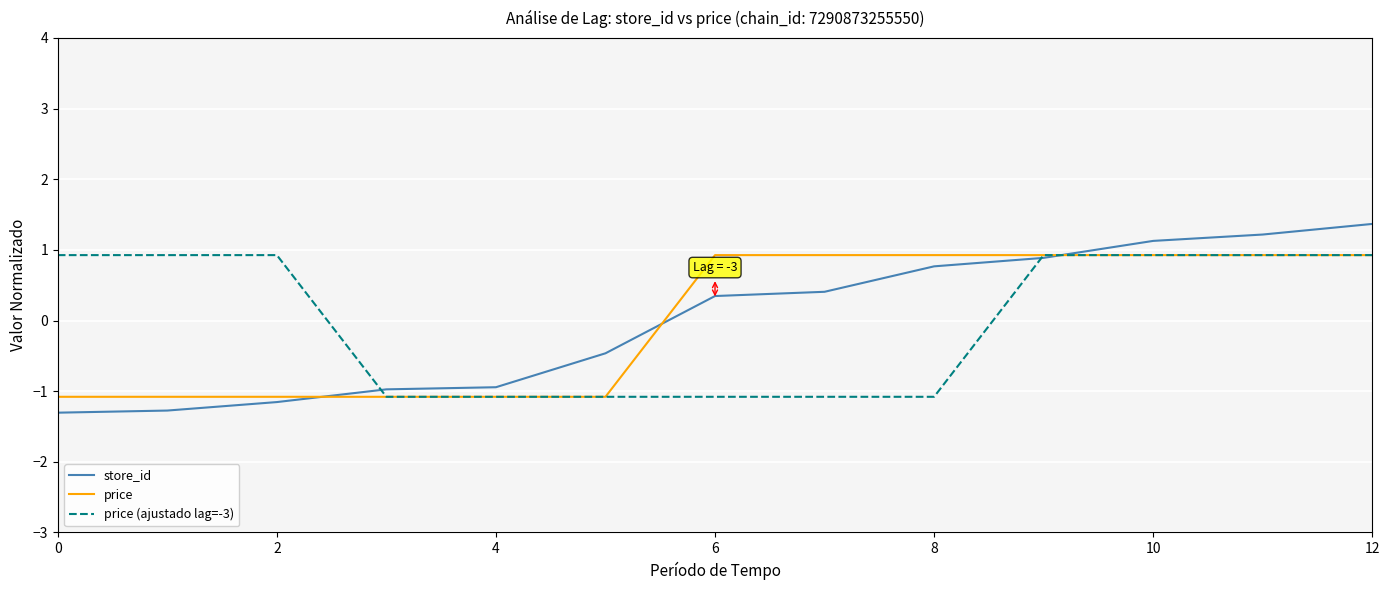

How many values in the store_id series exceed 0?

7